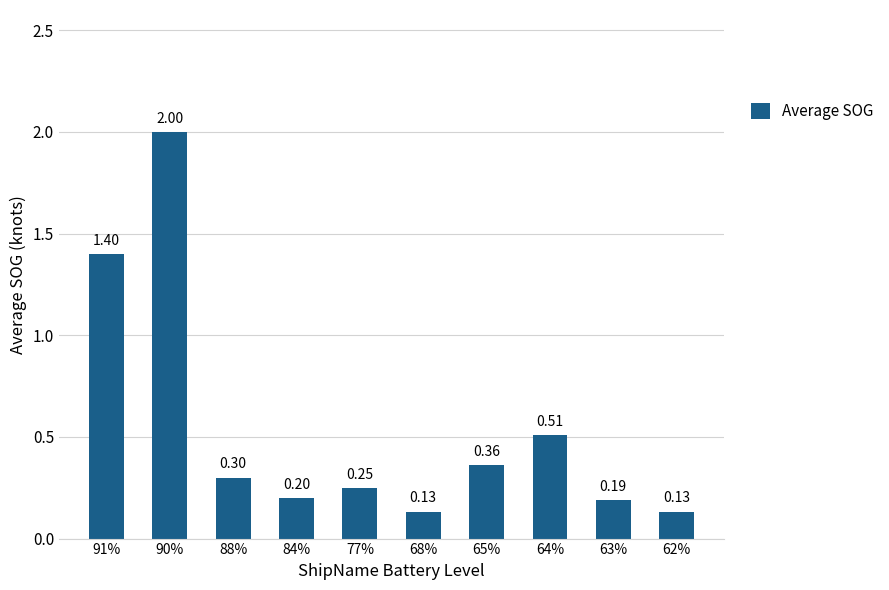

What is the value of the 2nd bar from the left?

2.0